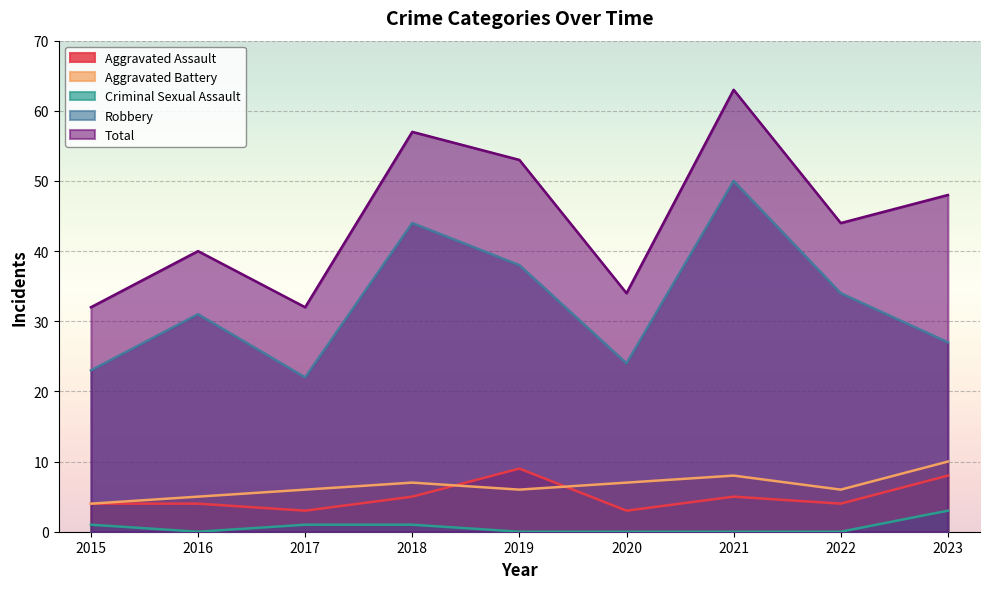

What is the difference between the Aggravated Battery values at 2022 and 2023?

4